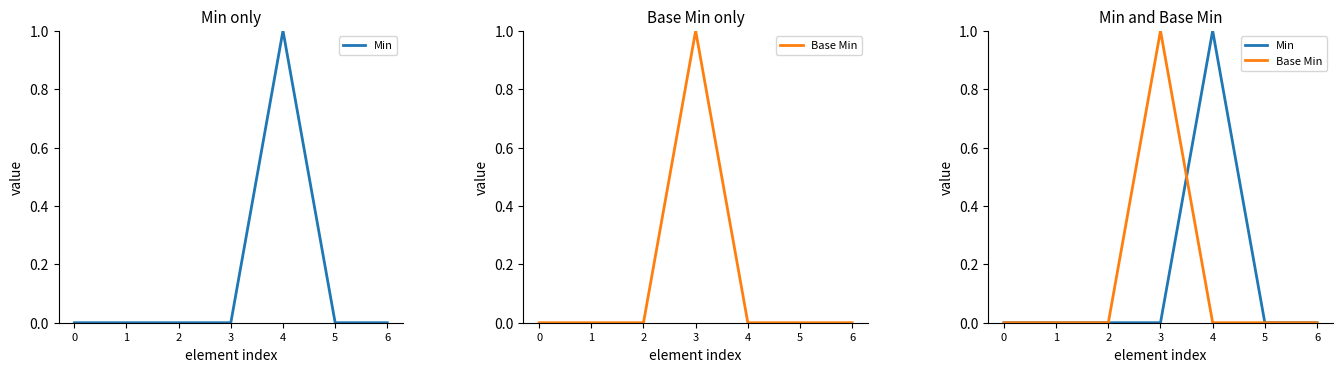

Rank the series by their maximum value, from lowest to highest.

Min, Base Min